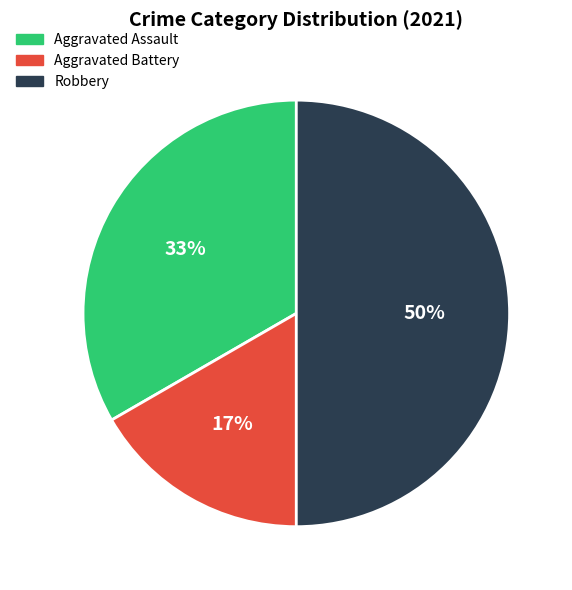

To the nearest percent, what is the average slice percentage?

33%